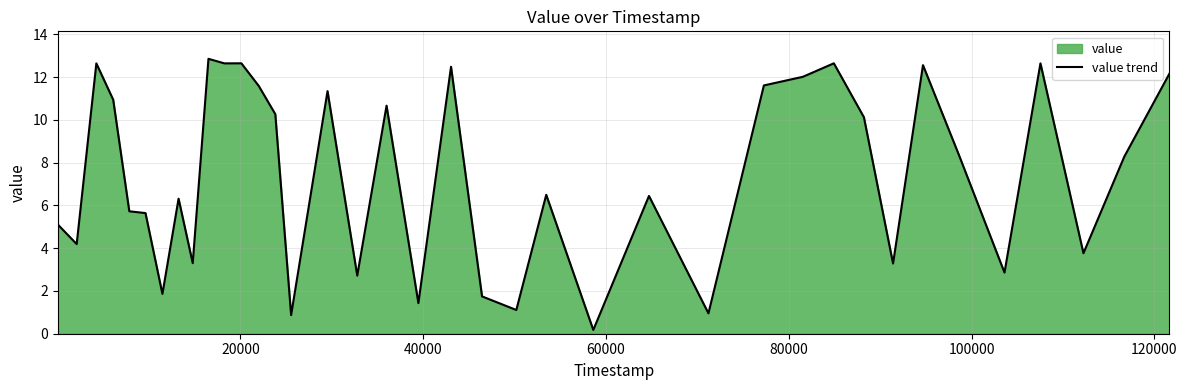

What is the difference between the maximum and minimum values?

12.7